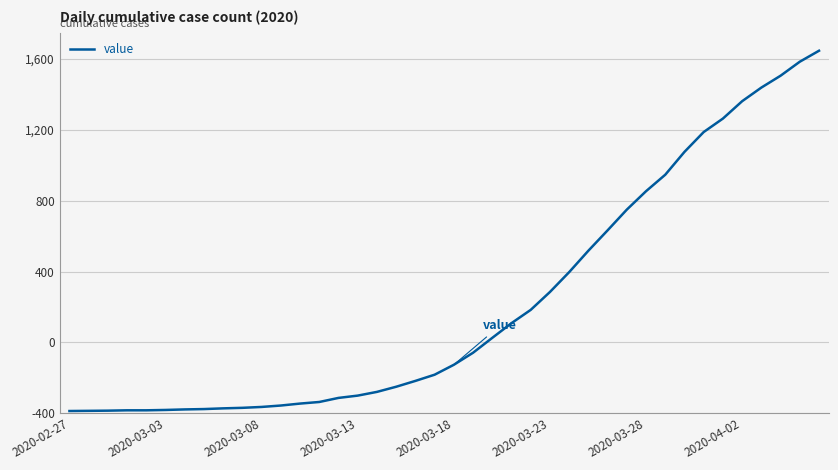

Does the chart have visible grid lines?

Yes